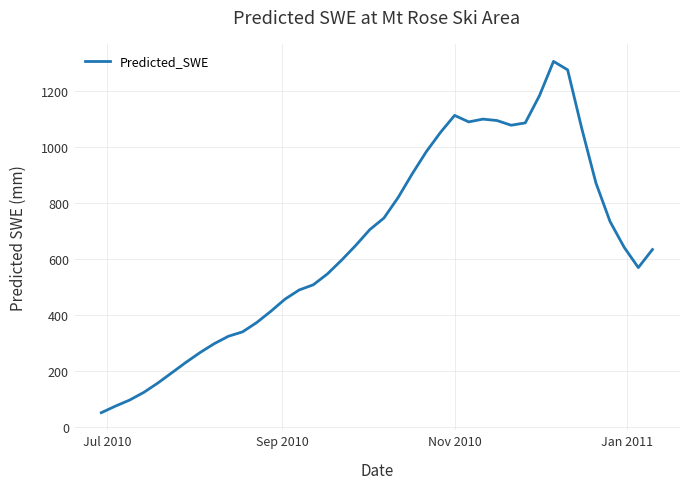

What is the difference between the maximum and minimum values?

1254.4